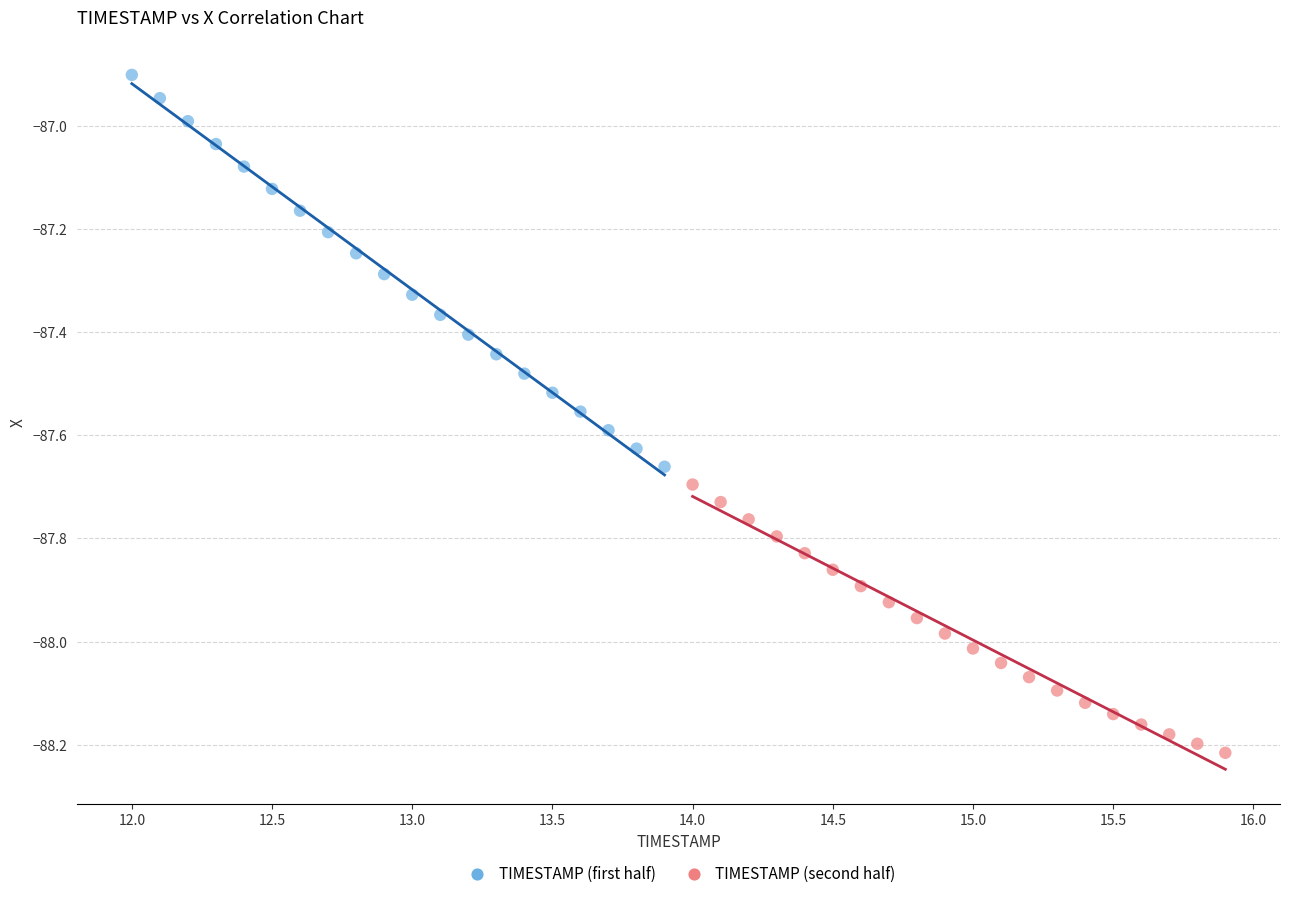

Which series has the widest spread of Y values?

TIMESTAMP (first half)